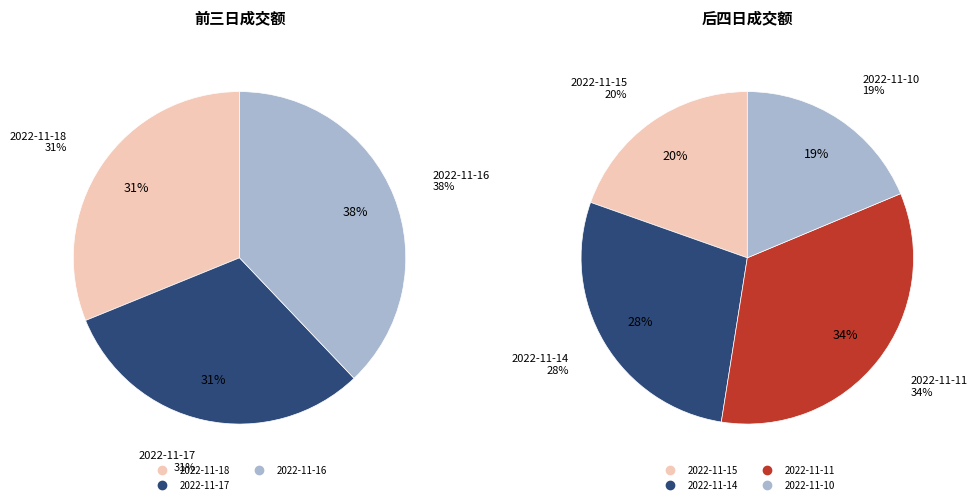

How many slices are in this pie chart?

7